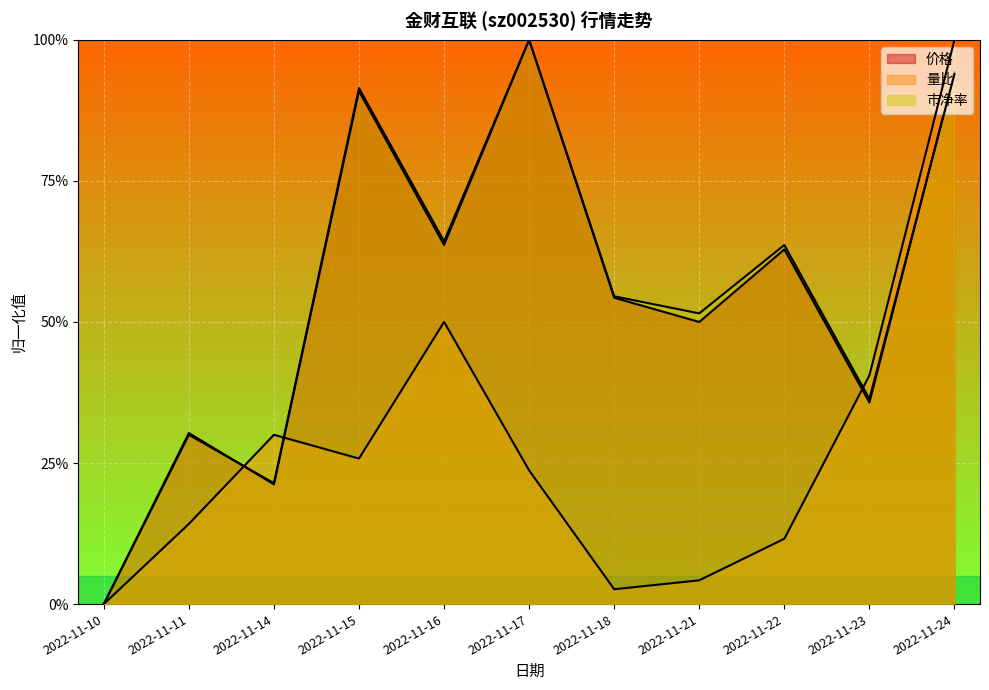

Which series has the largest total across all categories?

市净率